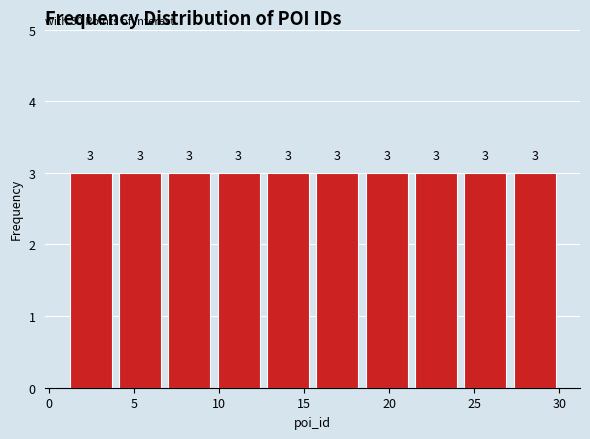

Reading left to right, list every bar in this chart as the range it spans on the x-axis followed by its height. The bar edges are not printed on the chart, so give them approximately, as read against the axis.

1.0 to 3.9: 3
3.9 to 6.8: 3
6.8 to 9.7: 3
9.7 to 12.6: 3
12.6 to 15.5: 3
15.5 to 18.4: 3
18.4 to 21.3: 3
21.3 to 24.2: 3
24.2 to 27.1: 3
27.1 to 30.0: 3